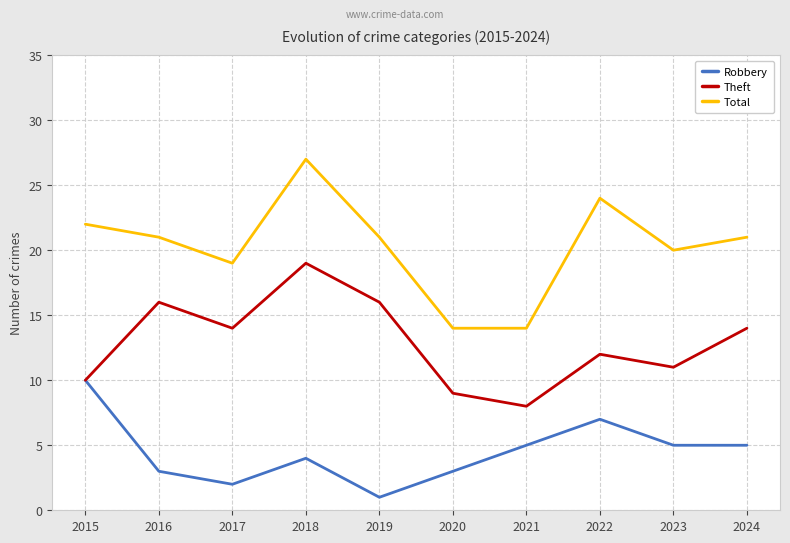

The Total series shows 21 at 2019. True or false?

True